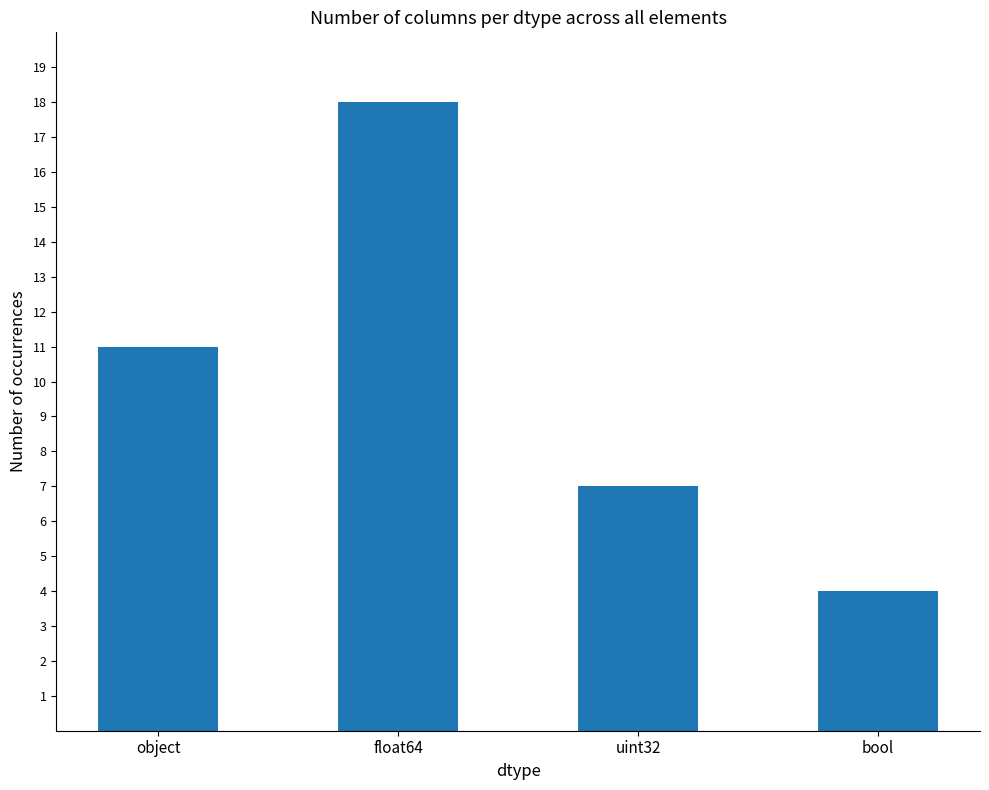

How many distinct data groups are displayed?

1